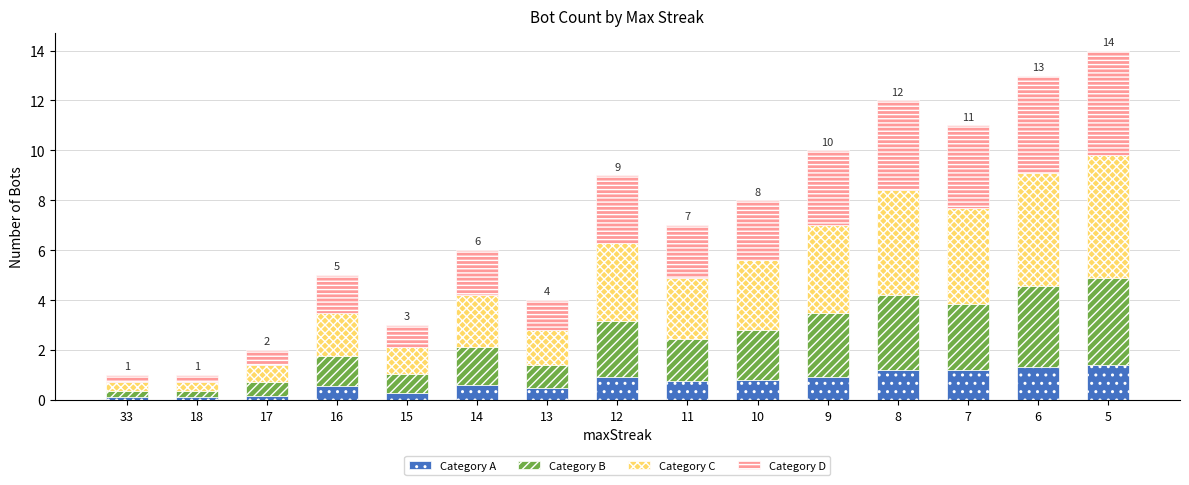

What is the sum of all Category A values?

10.8